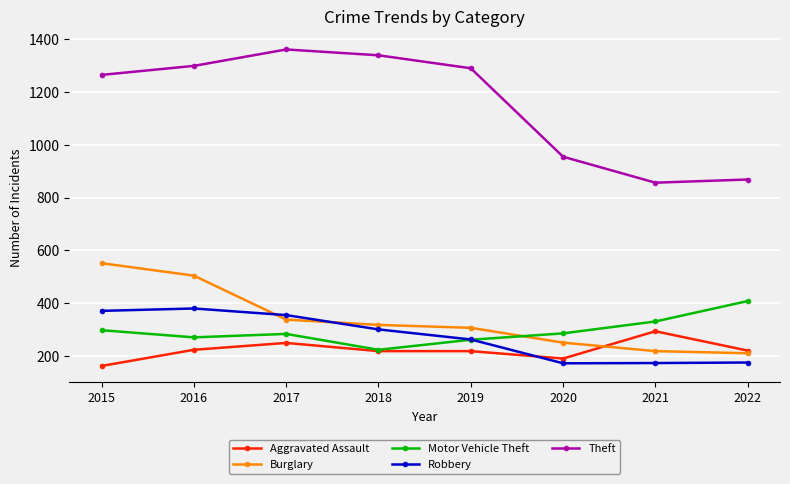

What is the total value across all series at 2019?

2343